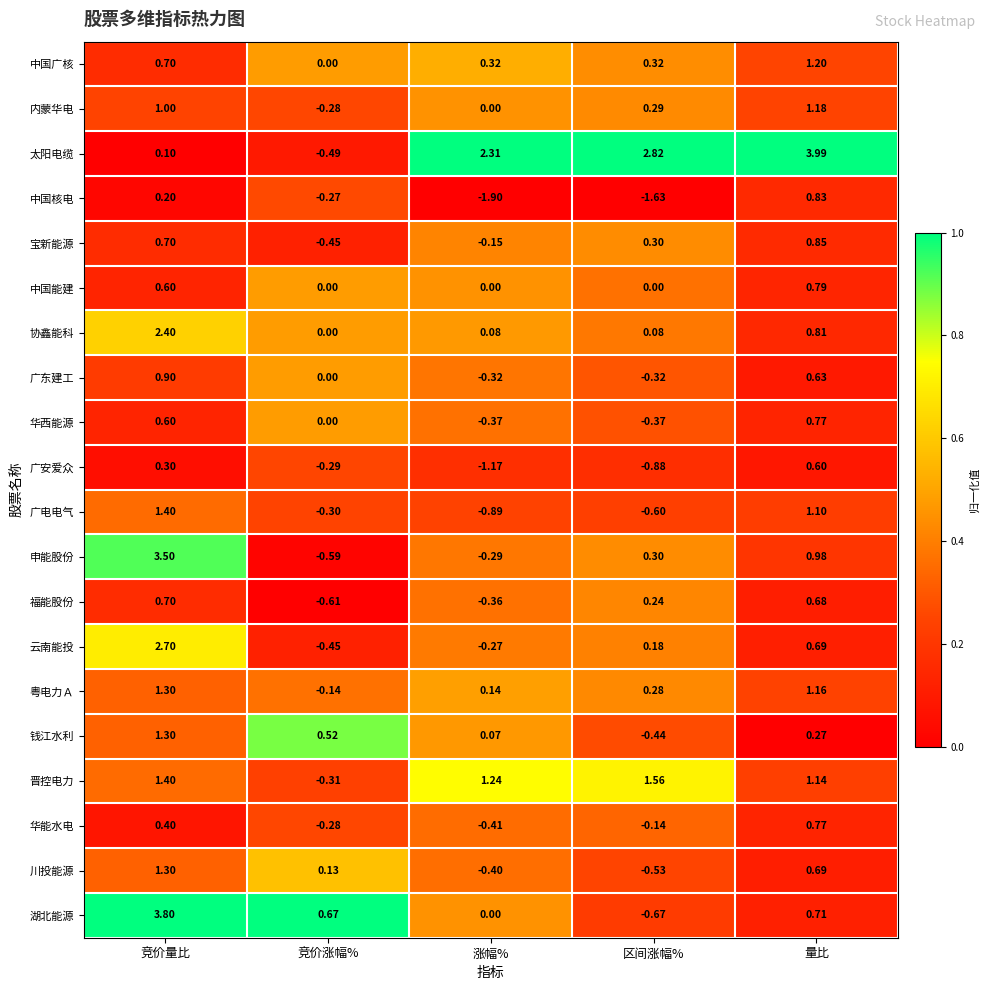

Which series has the largest total across all categories?

太阳电缆